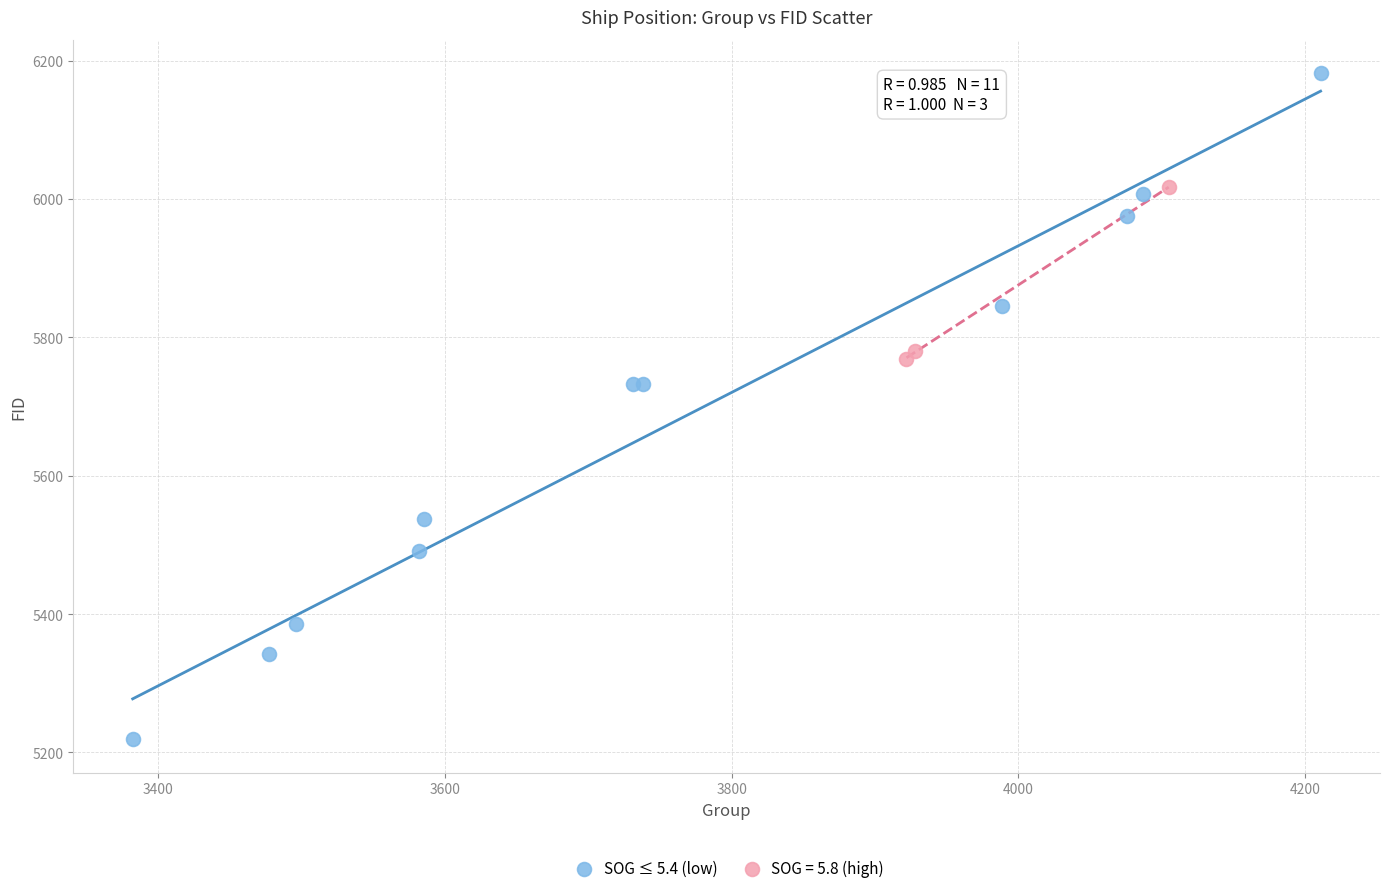

Which series has the largest Y range (max minus min)?

SOG ≤ 5.4 (low)